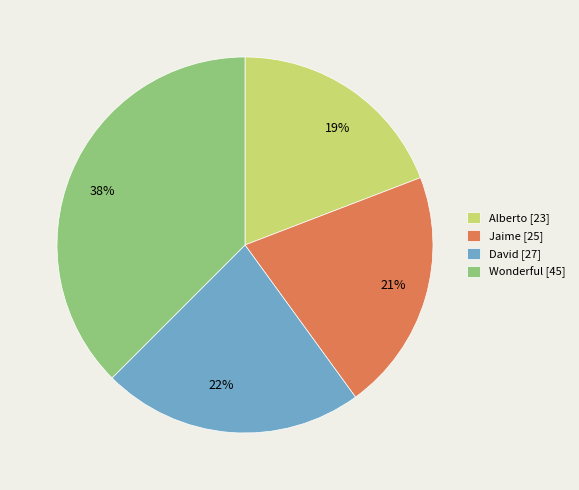

The 38% slice represents 32% of the pie. True or false?

False